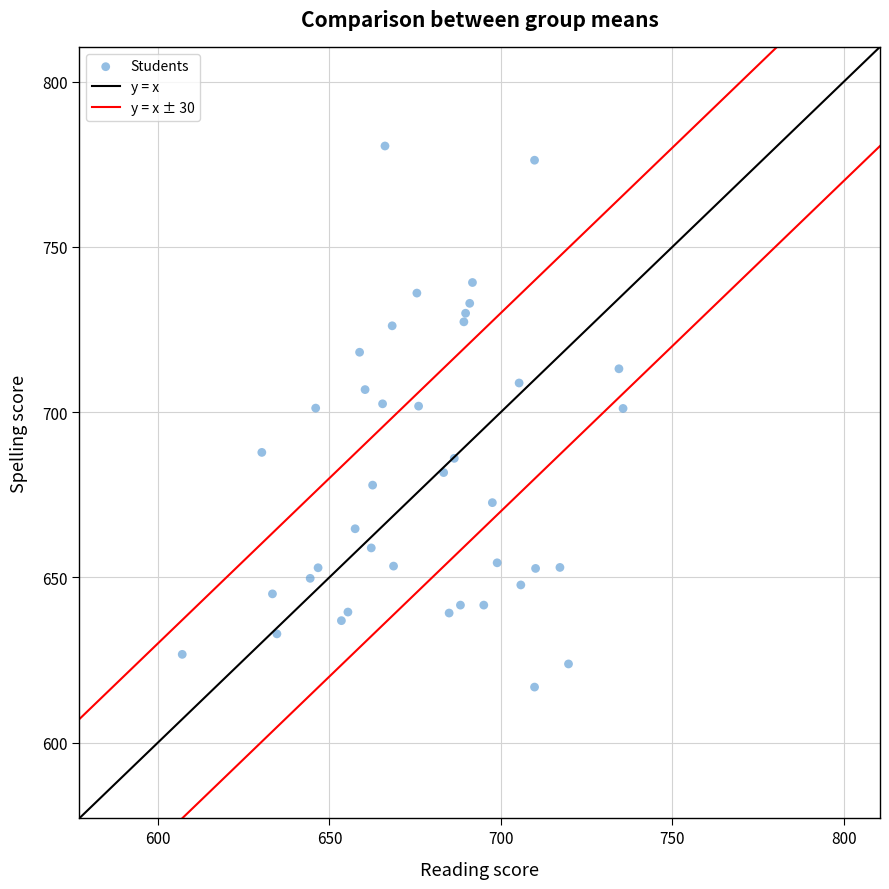

What is the range of Y values (max minus min)?

163.7